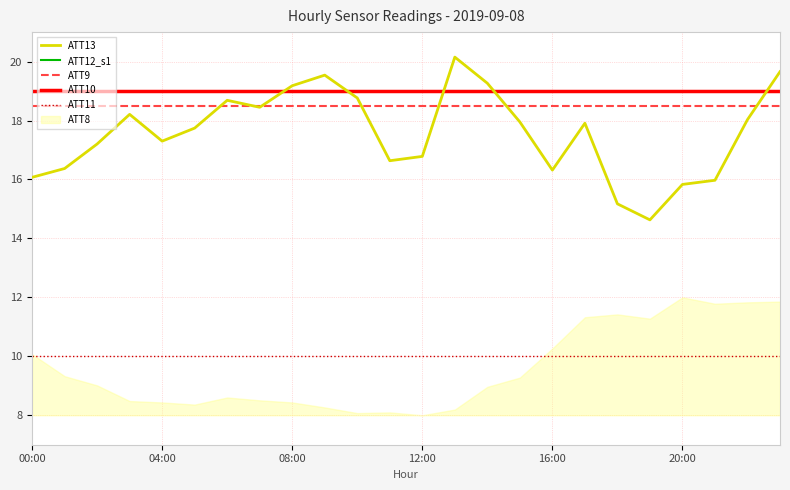

True or false: ATT10 and ATT9 intersect in this chart.

False